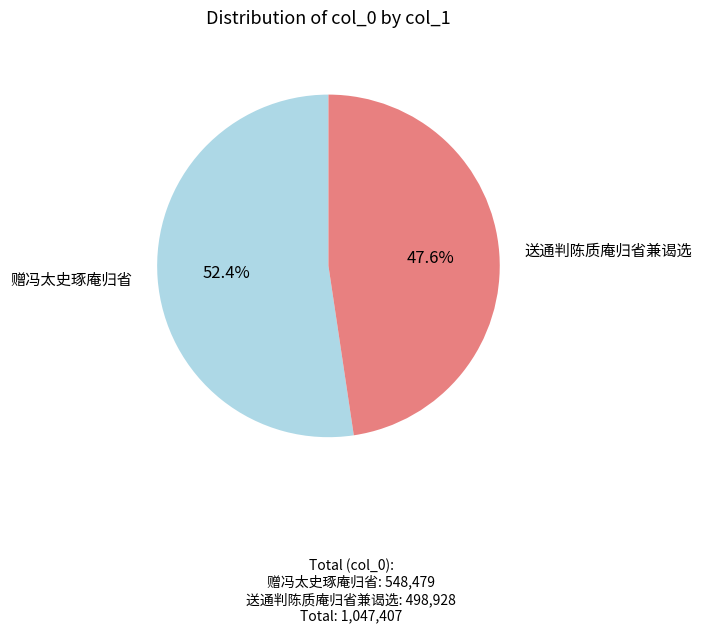

What is the largest slice in the pie chart?

赠冯太史琢庵归省